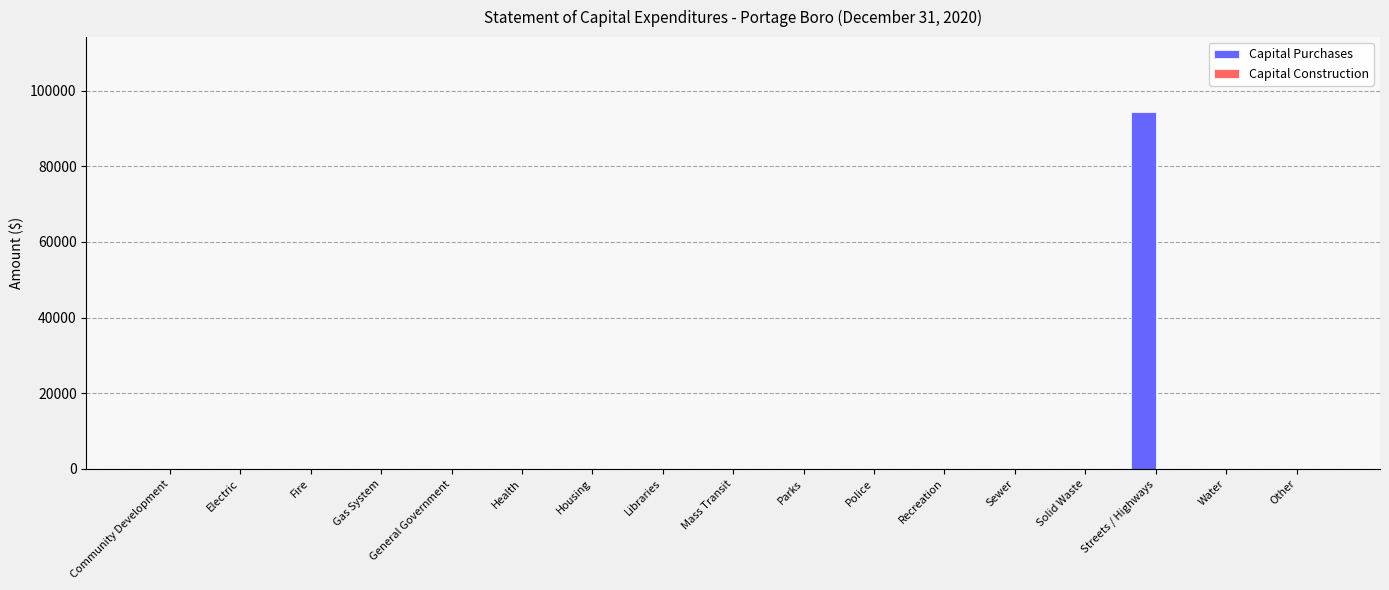

The chart shows a value of 0 at General Government. True or false?

True